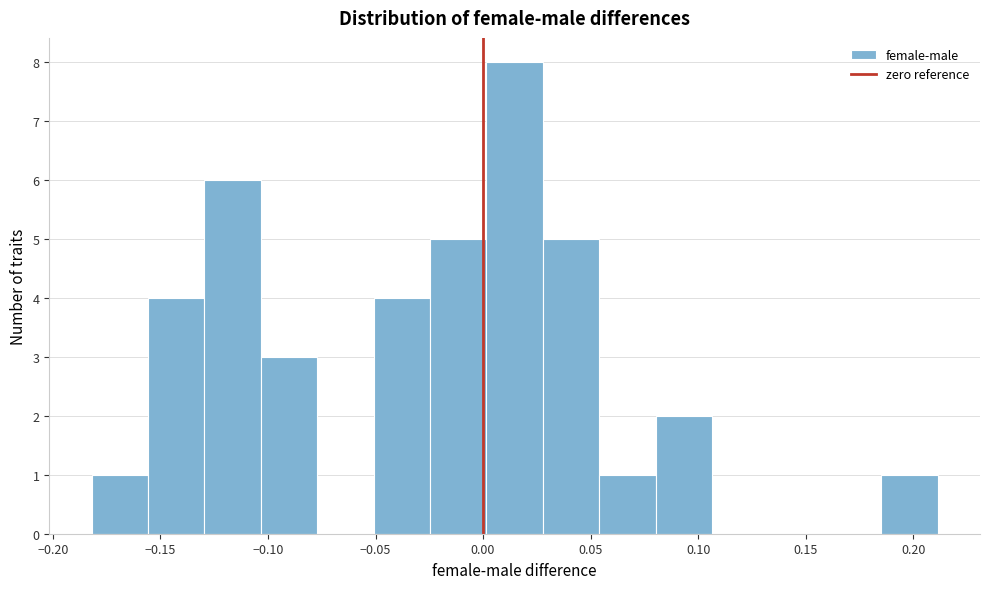

Reading left to right, transcribe this chart: for each bar, give the range it covers on the x-axis and its height. Neither the bar edges nor the heights are printed on the chart, so give them approximately, as read against the axes.

-0.180 to -0.155: 1
-0.155 to -0.130: 4
-0.130 to -0.105: 6
-0.105 to -0.075: 3
-0.075 to -0.050: 0
-0.050 to -0.025: 4
-0.025 to 0.000: 5
0.000 to 0.030: 8
0.030 to 0.055: 5
0.055 to 0.080: 1
0.080 to 0.105: 2
0.105 to 0.135: 0
0.135 to 0.160: 0
0.160 to 0.185: 0
0.185 to 0.210: 1